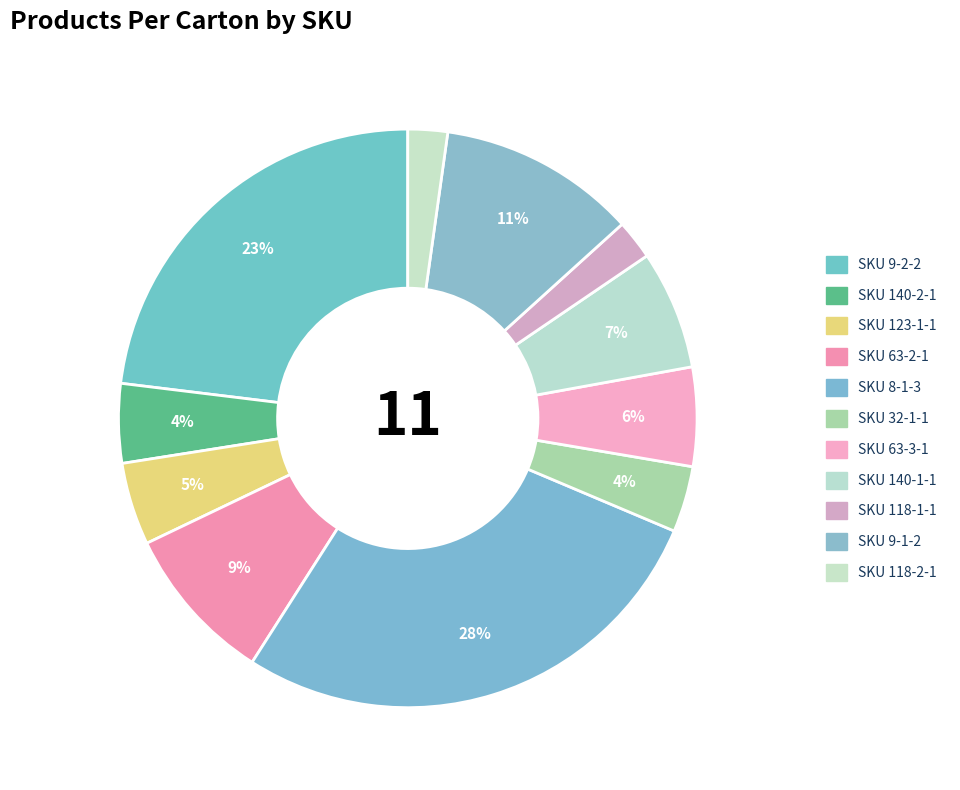

Count the number of slices in the pie.

11